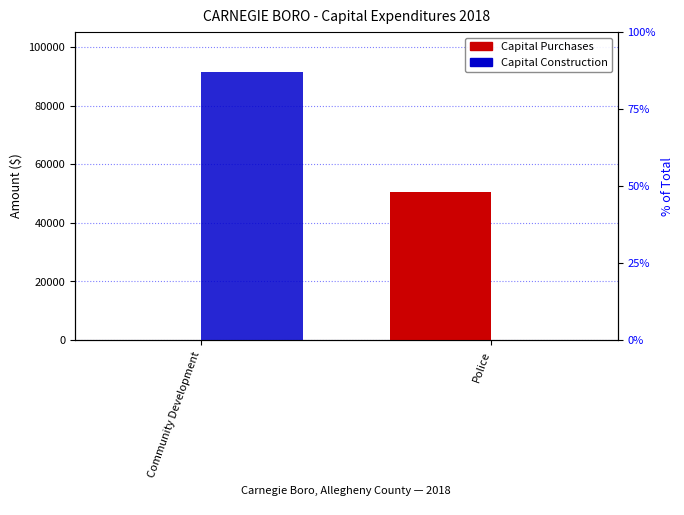

What are all the series names shown in the legend?

Capital Purchases, Capital Construction